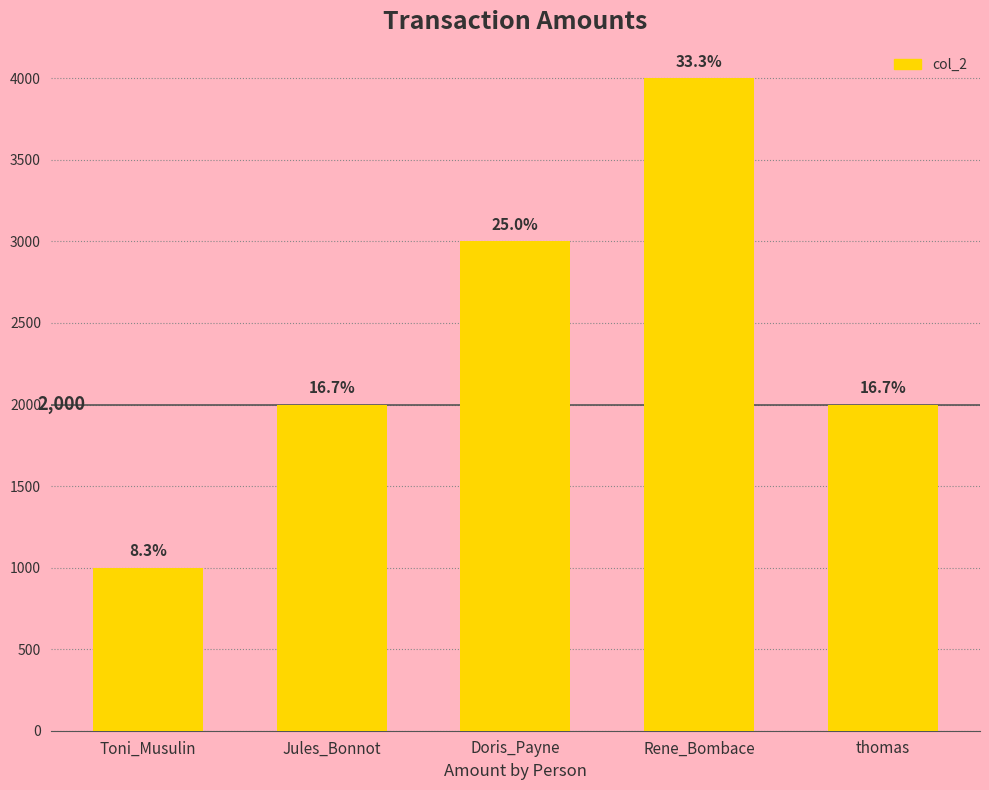

Which has a higher value, thomas or Doris_Payne?

Doris_Payne